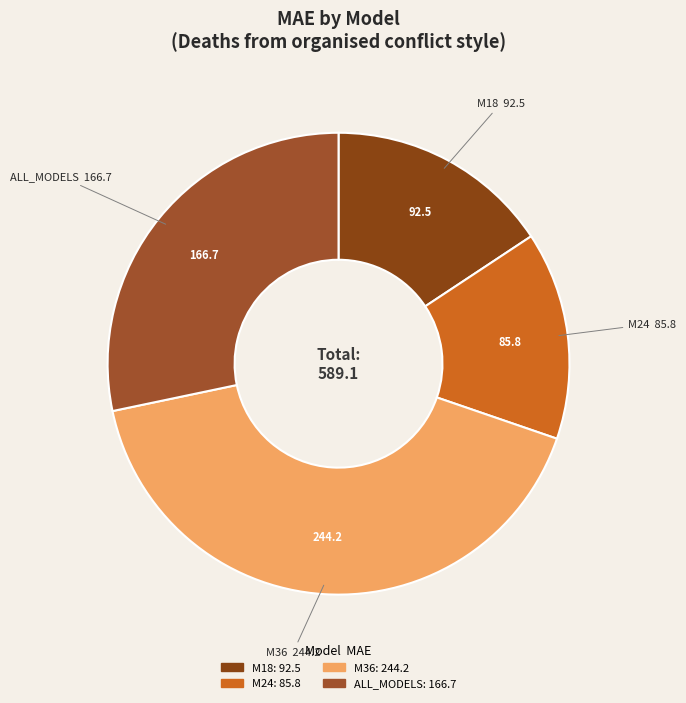

Which has a higher value, ALL_MODELS or M36?

M36